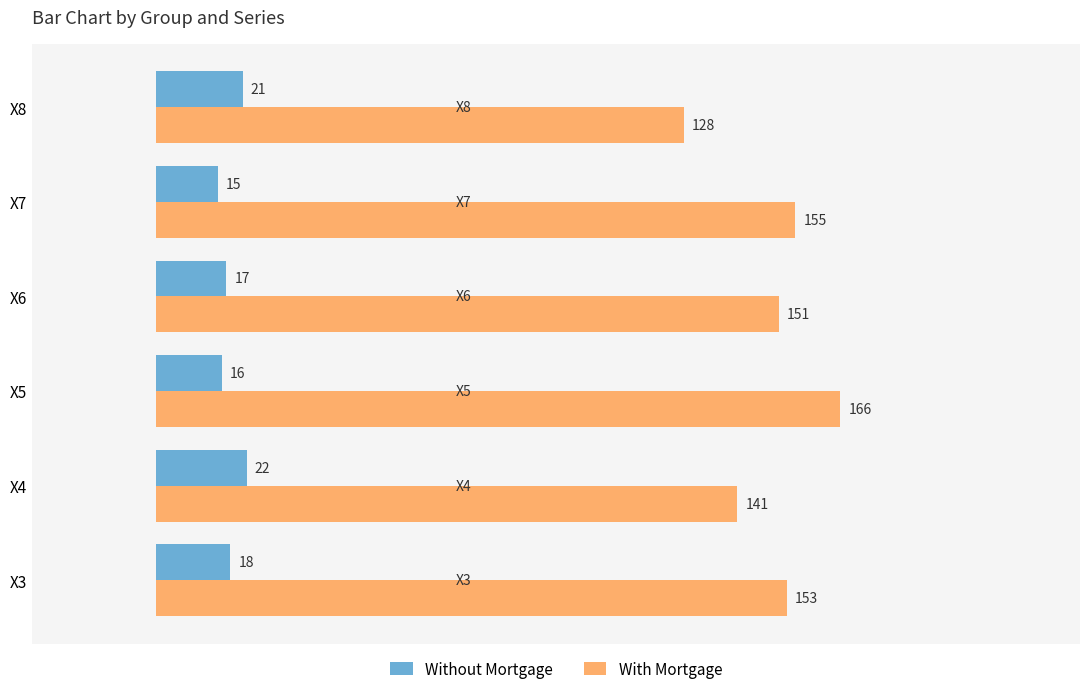

Is it true that With Mortgage equals 201 at X8?

False